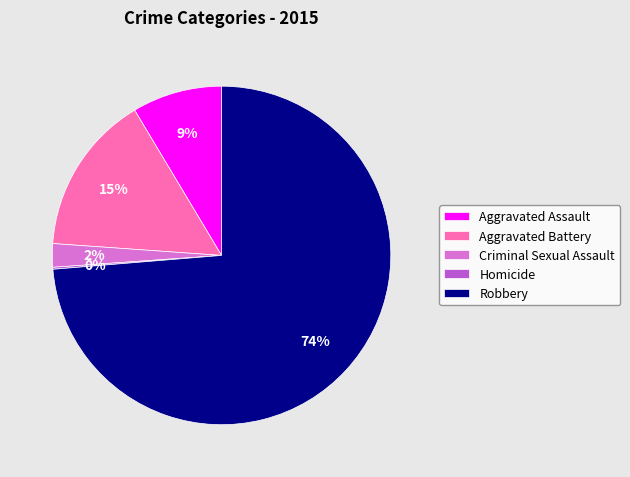

To the nearest percent, what percentage of the pie is Criminal Sexual Assault?

2%